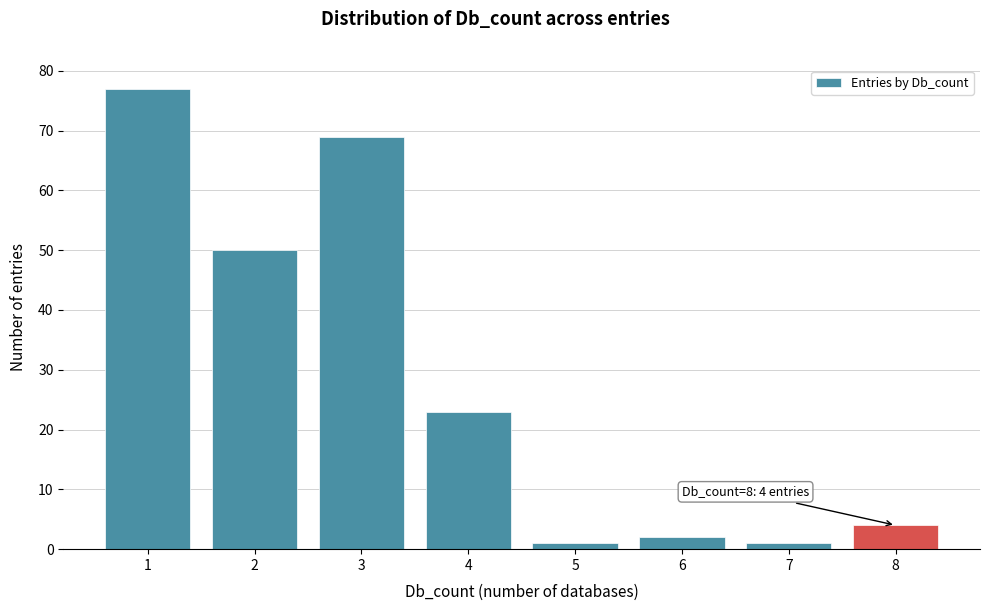

Reading left to right, extract all data points from this chart.

1=77	2=50	3=69	4=23	5=1	6=2	7=1	8=4